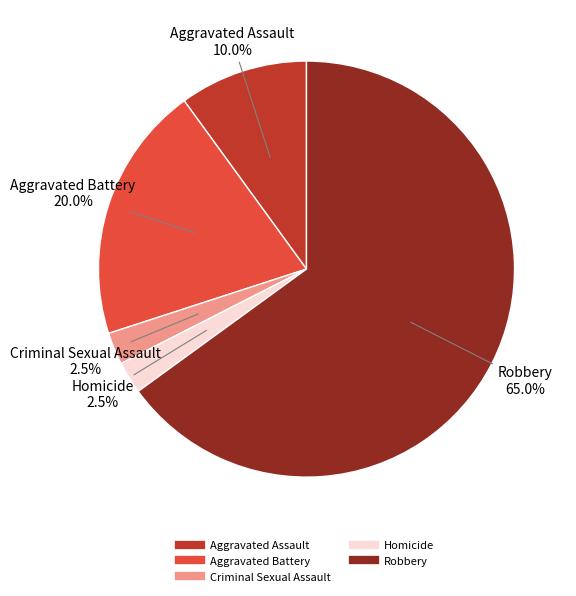

Between Homicide and Aggravated Battery, which is larger?

Aggravated Battery